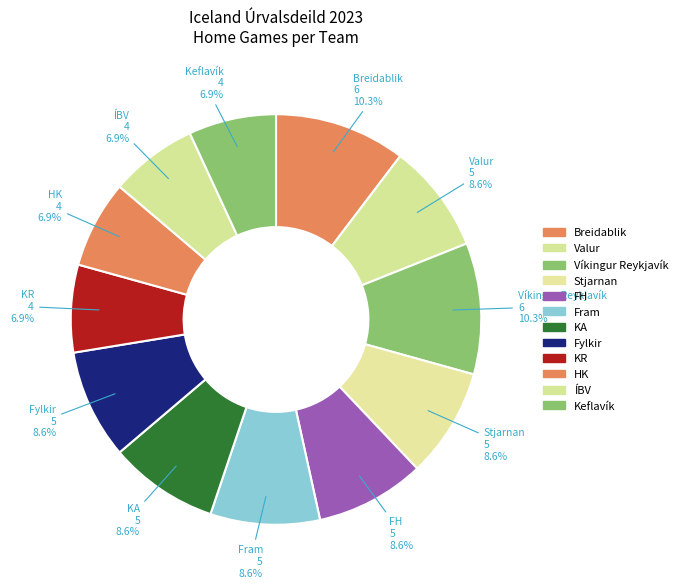

Combined, do Víkingur Reykjavík and Fram account for over 50%?

No